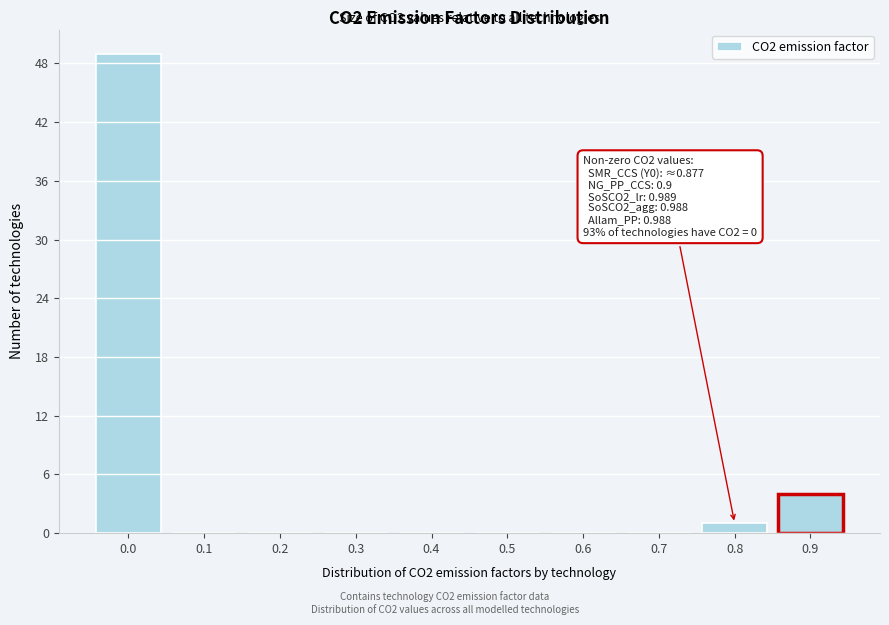

Reading left to right, transcribe all the data shown in this chart.

0.0=49	0.1=0	0.2=0	0.3=0	0.4=0	0.5=0	0.6=0	0.7=0	0.8=1	0.9=4